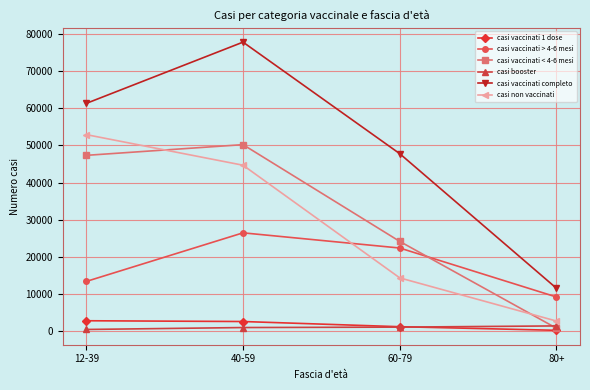

At which category is the sum across all series the highest?

40-59